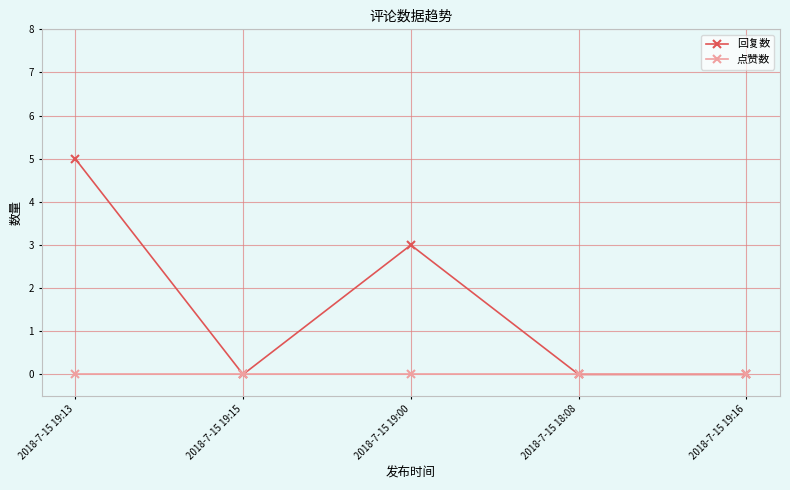

Where is the first local minimum for 回复数?

2018-7-15 19:15